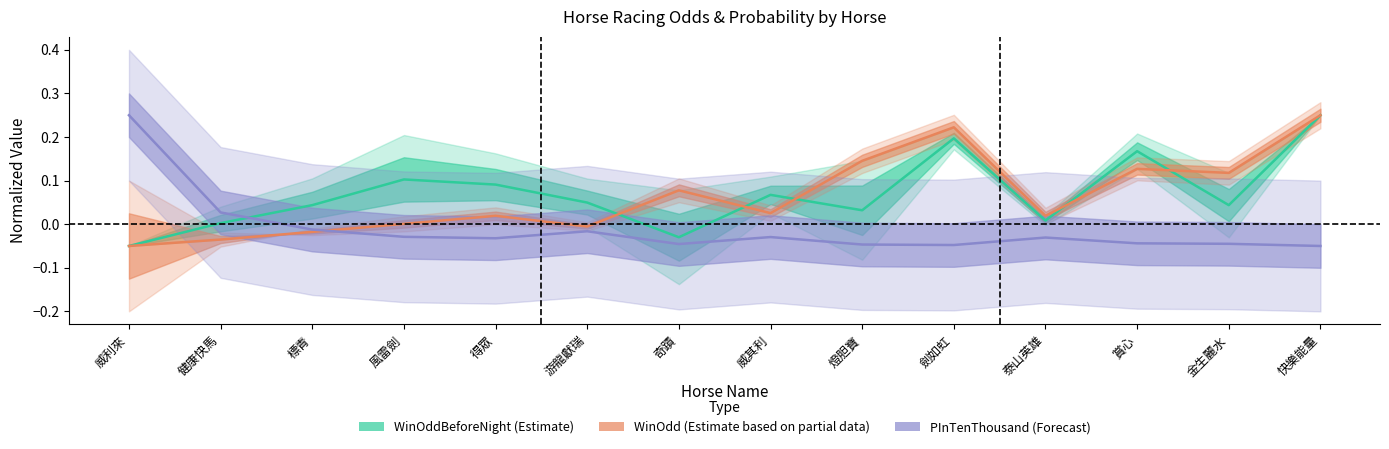

How many times do PInTenThousand (Forecast) and WinOdd (Estimate partial) cross each other?

1